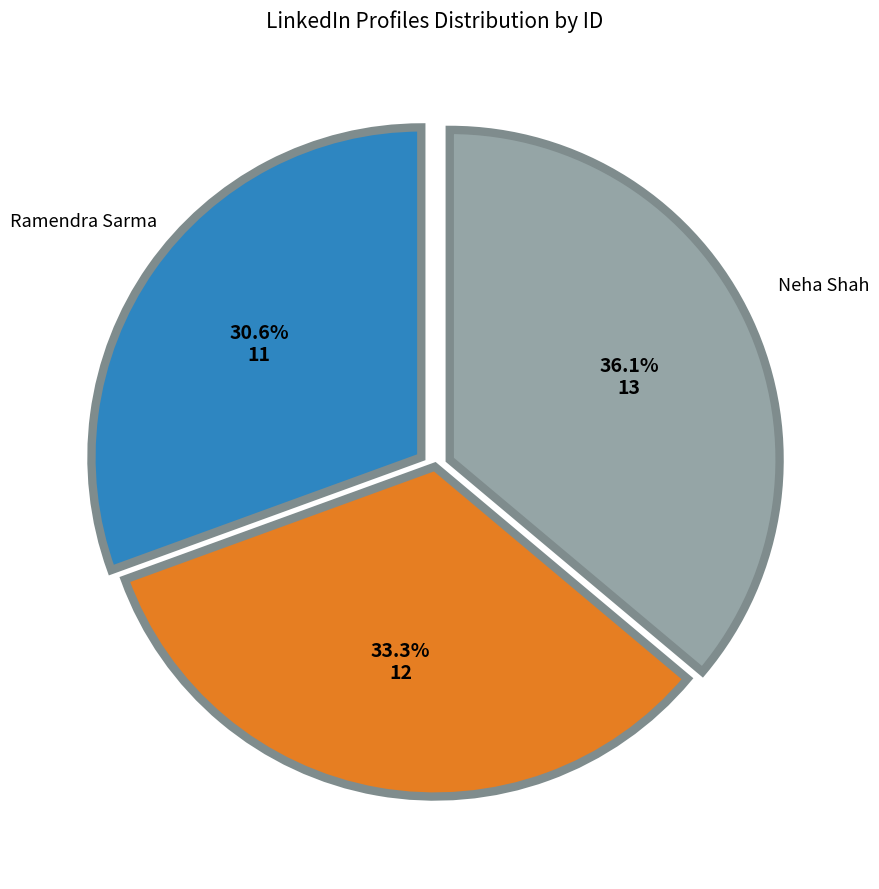

Is there any slice that represents more than half of the pie?

No